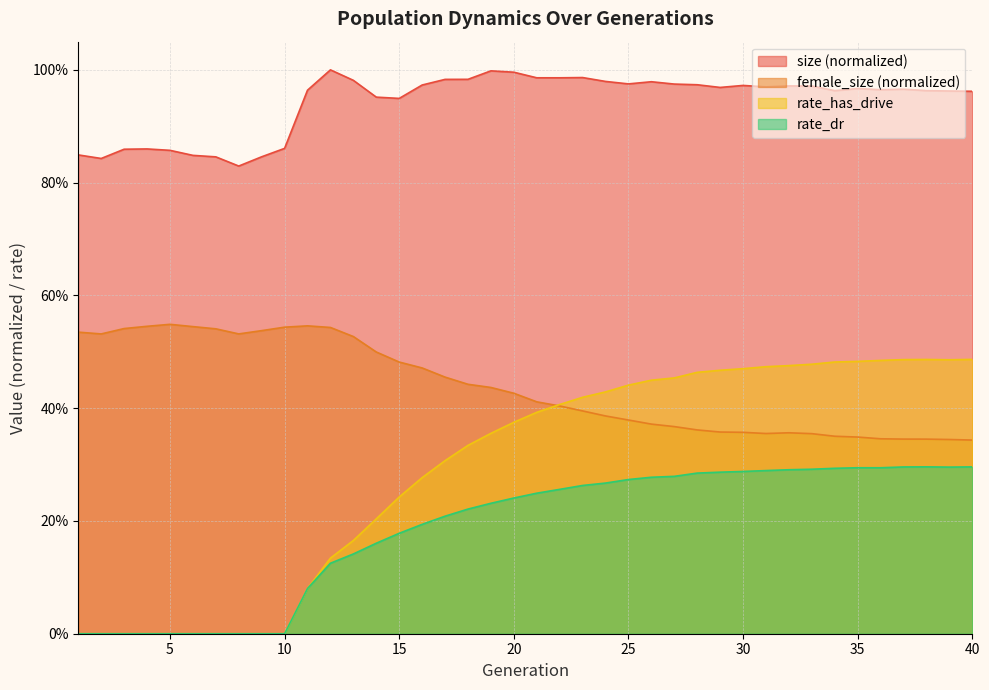

What is the difference between the highest and lowest values at 23?

0.7